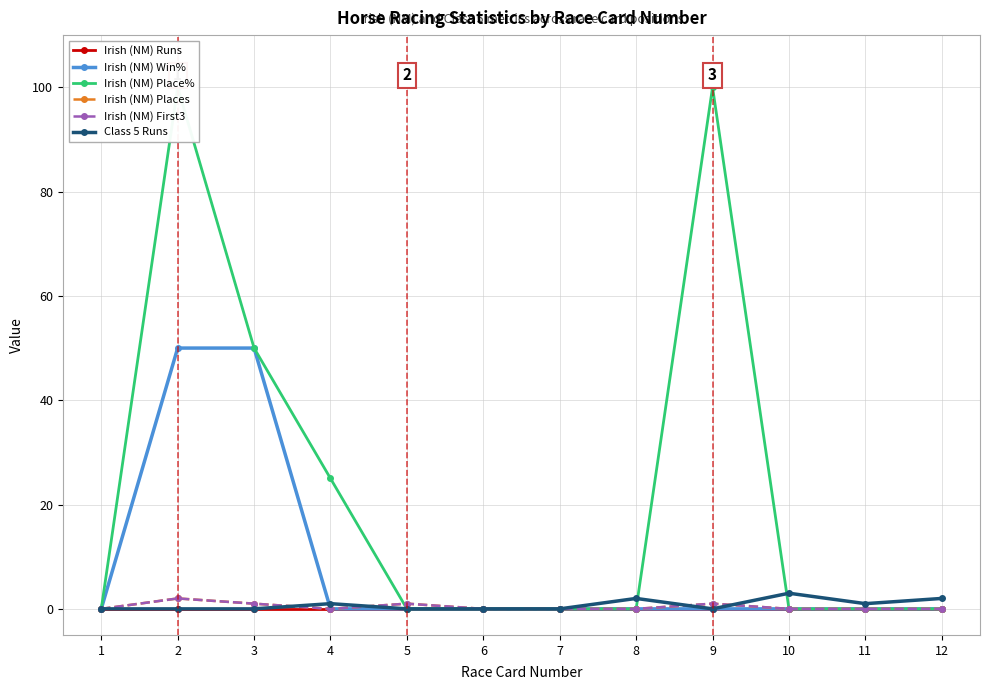

Is this an area chart (filled region under the line)?

No